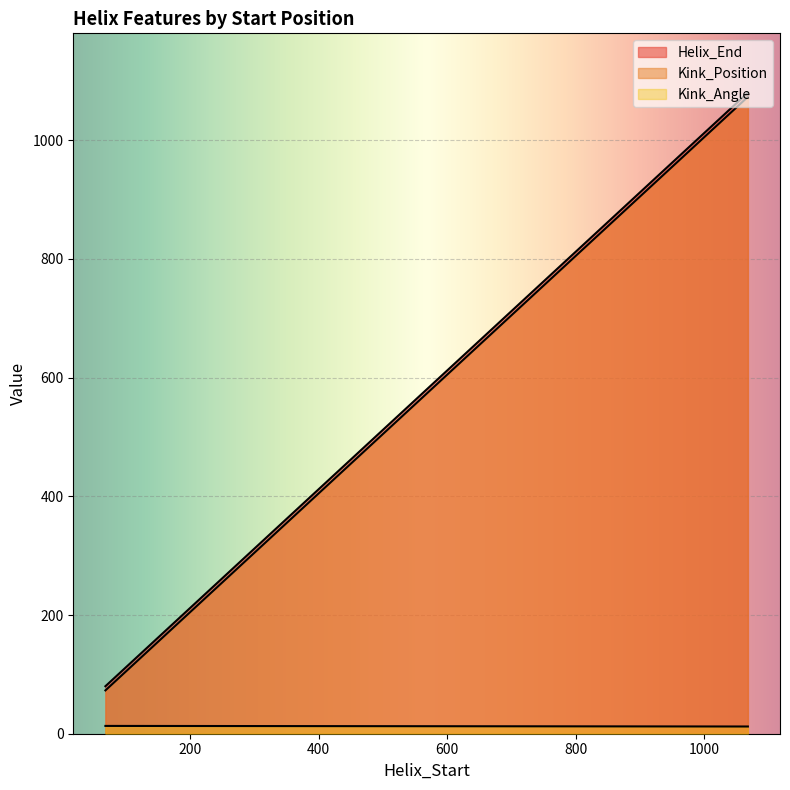

What are all the series names shown in the legend?

Helix_End, Kink_Position, Kink_Angle